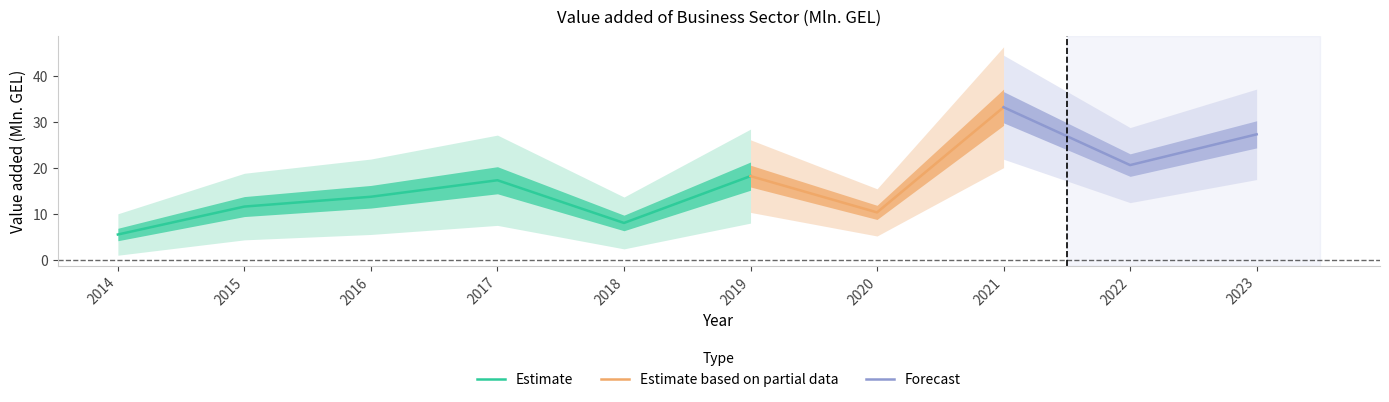

What is the sum of all values?

166.7